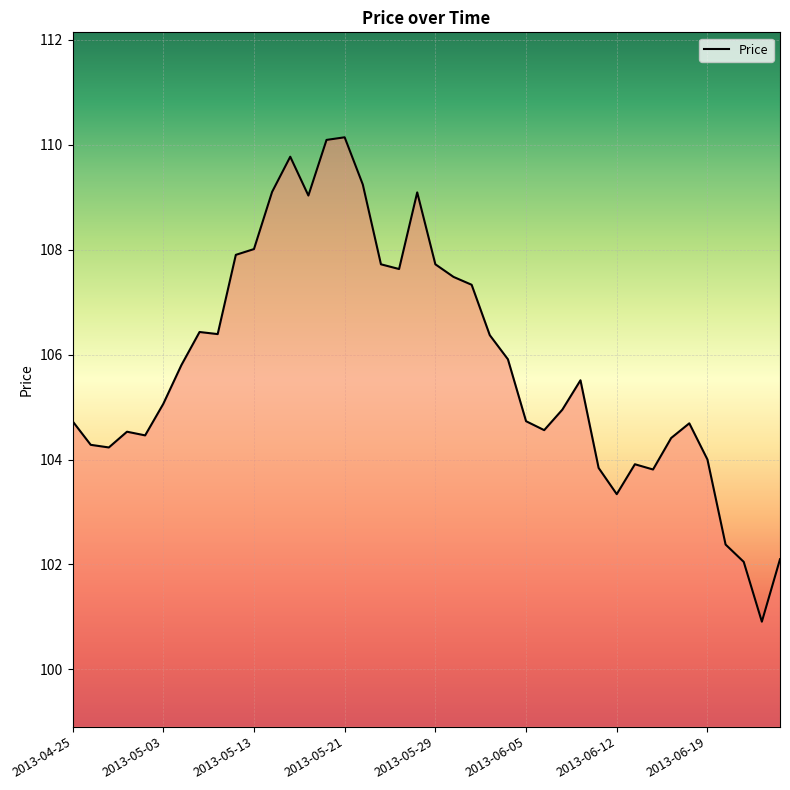

What is the greatest value displayed?

110.1